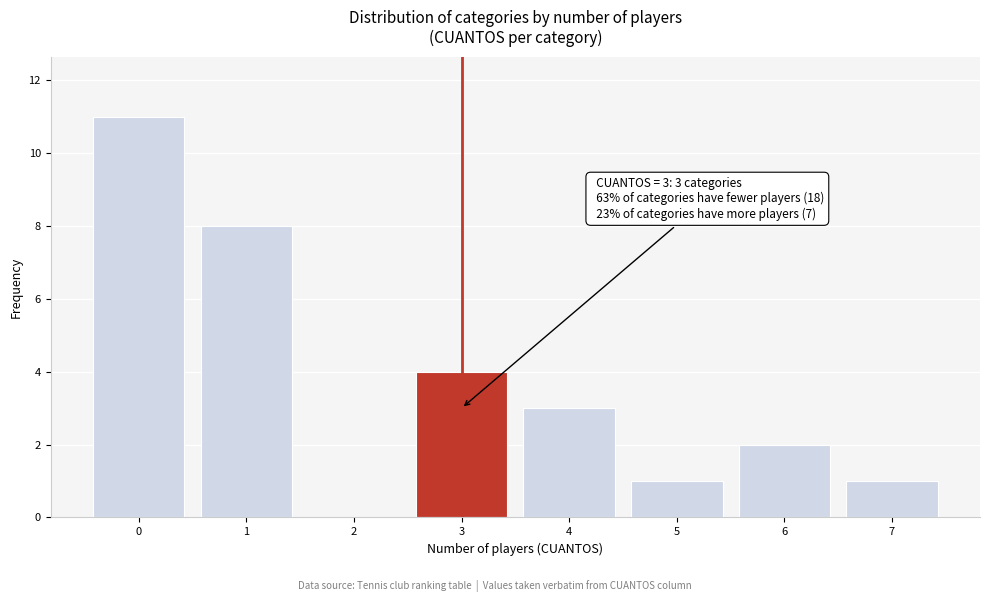

Which range on the x-axis has the tallest bar?

-0.5 to 0.5